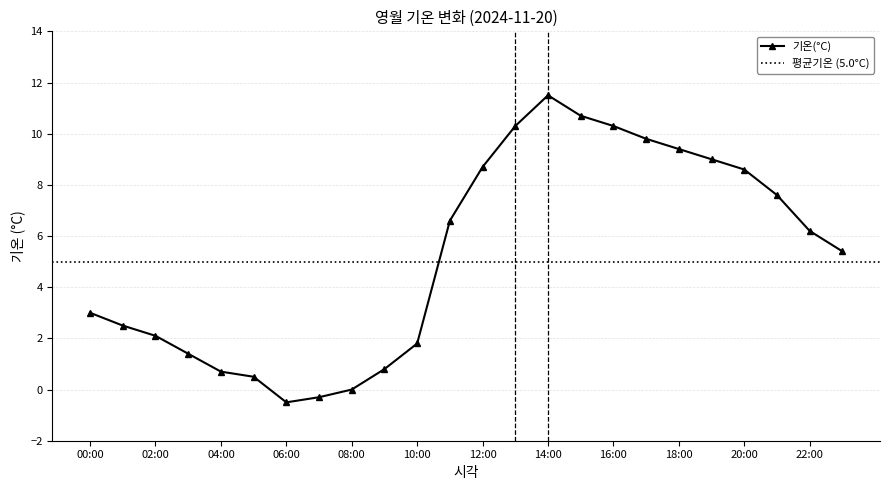

How many data points does each series have?

24